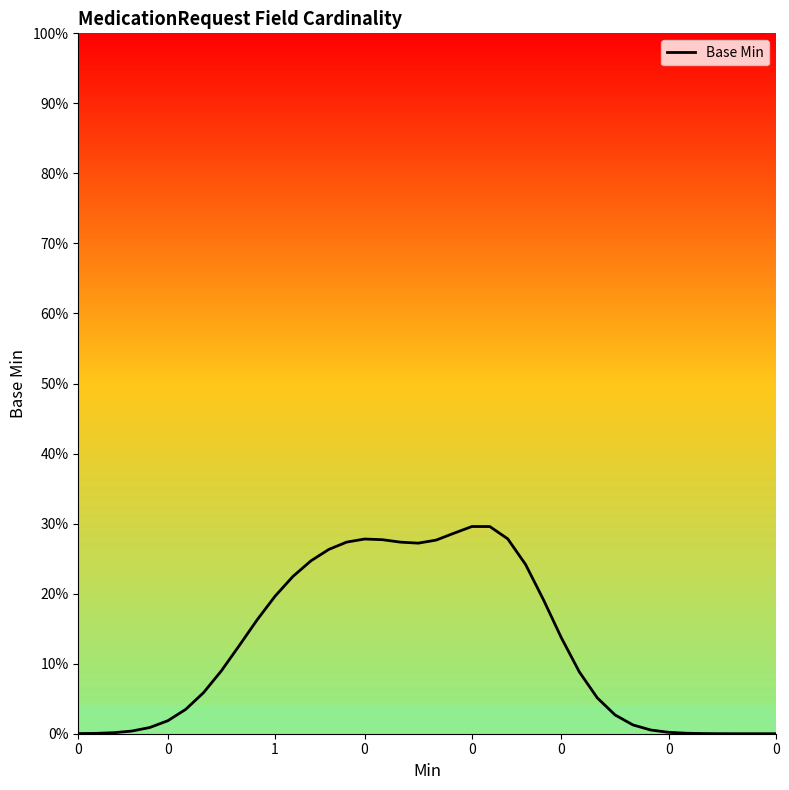

Where is the first local minimum?

19